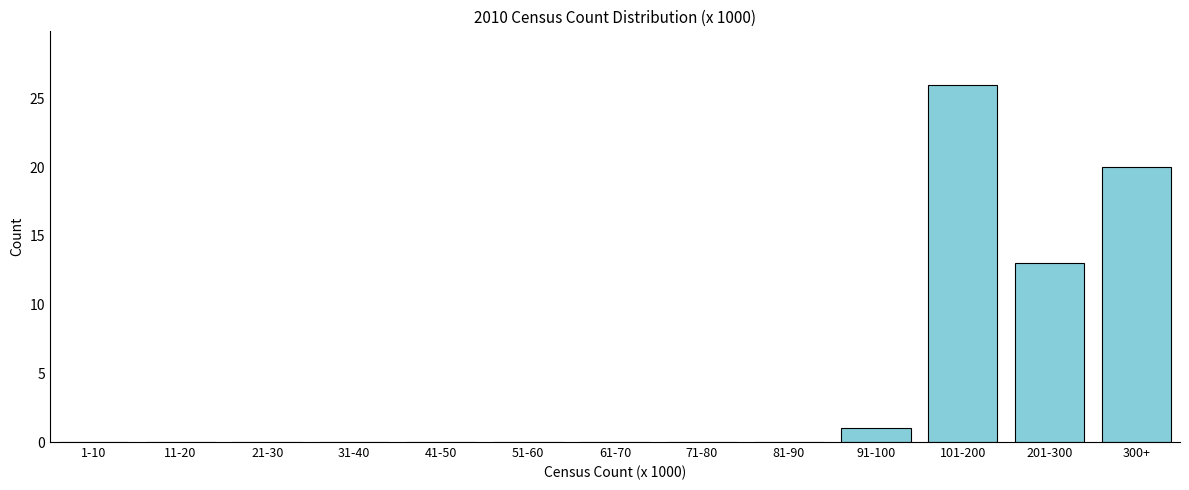

Reading left to right, what are all the values shown in this chart?

1-10=0	11-20=0	21-30=0	31-40=0	41-50=0	51-60=0	61-70=0	71-80=0	81-90=0	91-100=1	101-200=26	201-300=13	300+=20